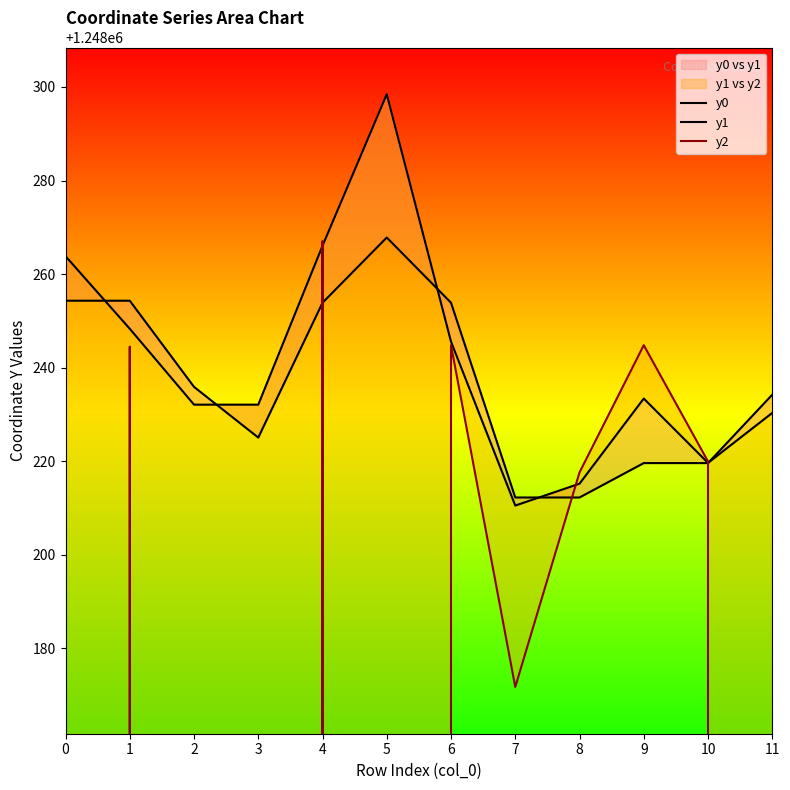

What is the average value of the y1 series?

1248241.3